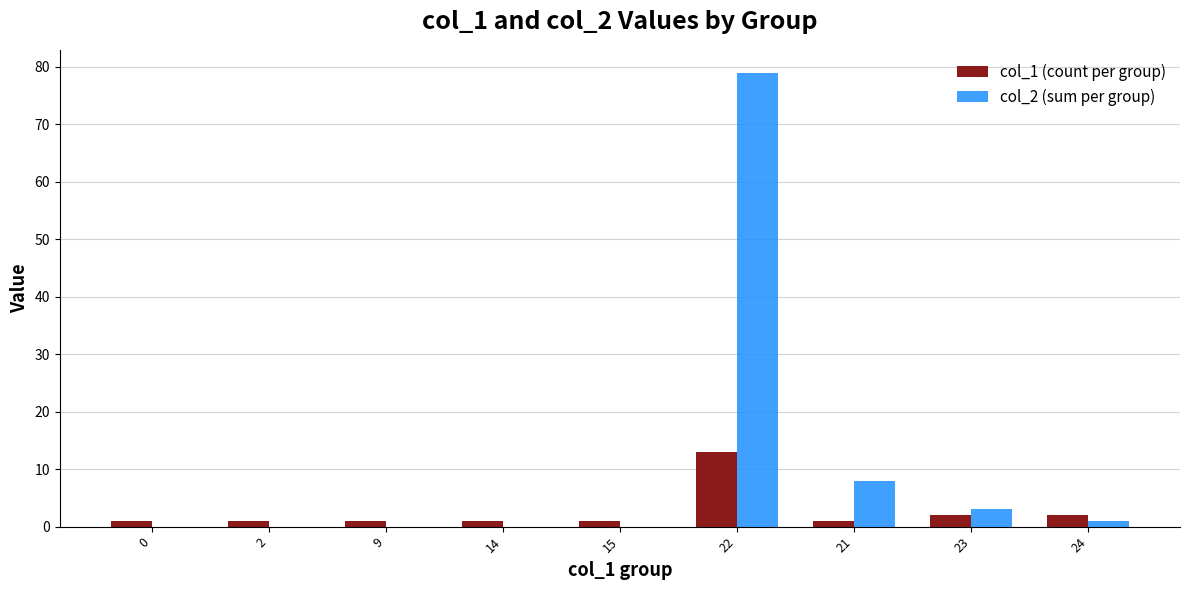

The value of col_2 (sum per group) at 23 is 3. True or false?

True